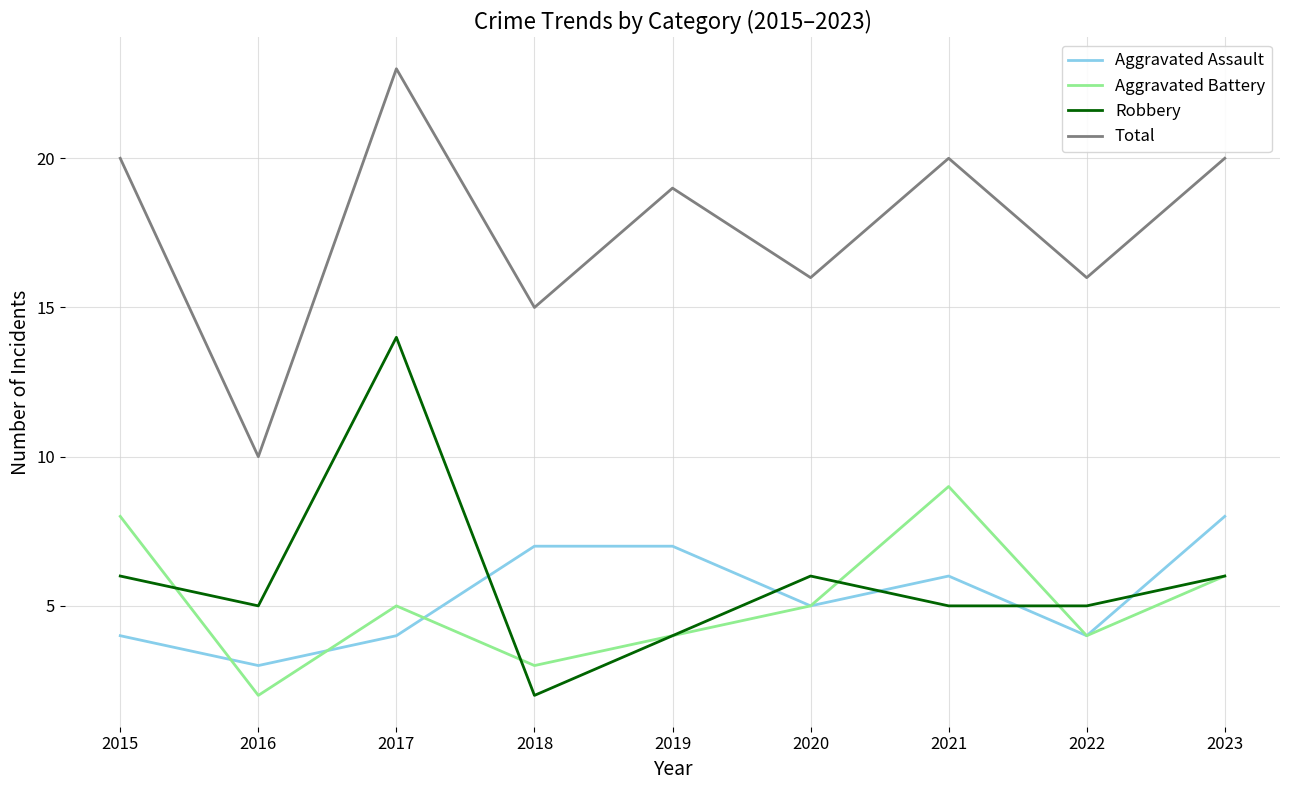

Which category has the lowest value in the Aggravated Assault series?

2016